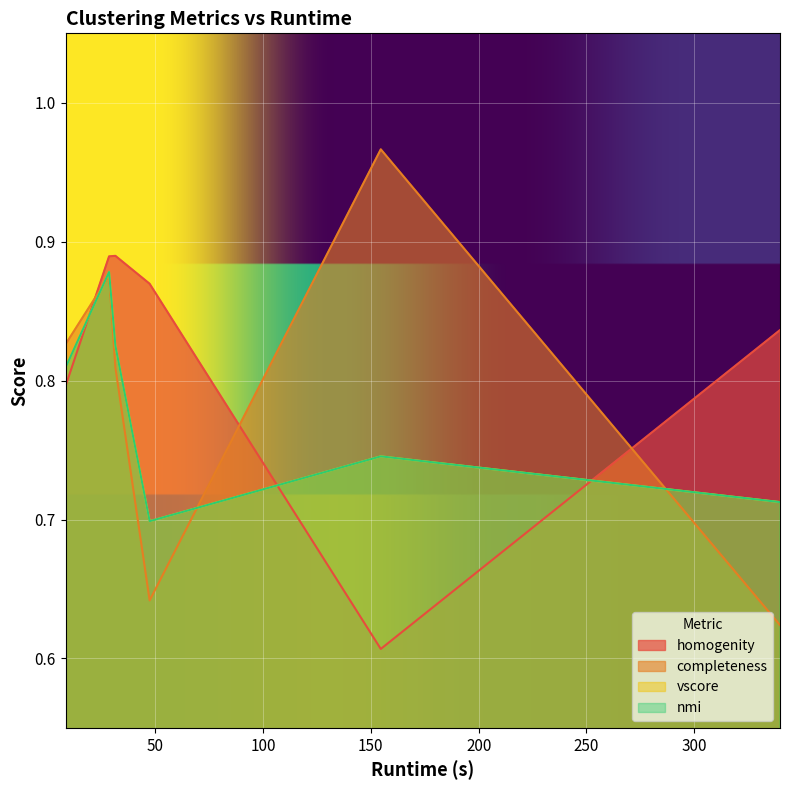

Reading right to left, extract all data points from this chart.

homogenity: 0.8	0.6	0.9	0.9	0.9	0.8
completeness: 0.6	1.0	0.6	0.8	0.9	0.8
vscore: 0.7	0.7	0.7	0.8	0.9	0.8
nmi: 0.7	0.7	0.7	0.8	0.9	0.8